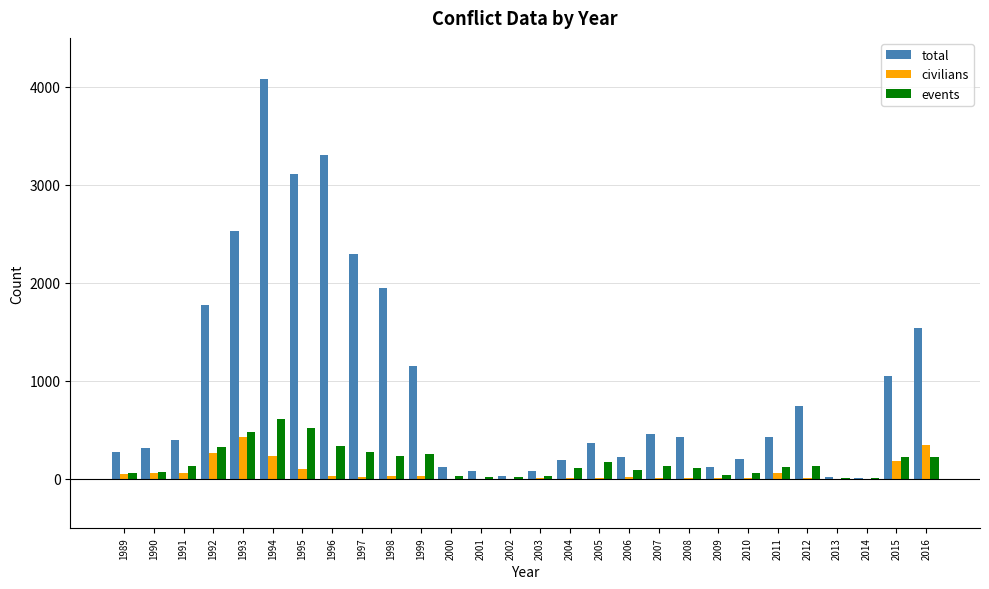

Read the total value at 1990, to the nearest 100.

300